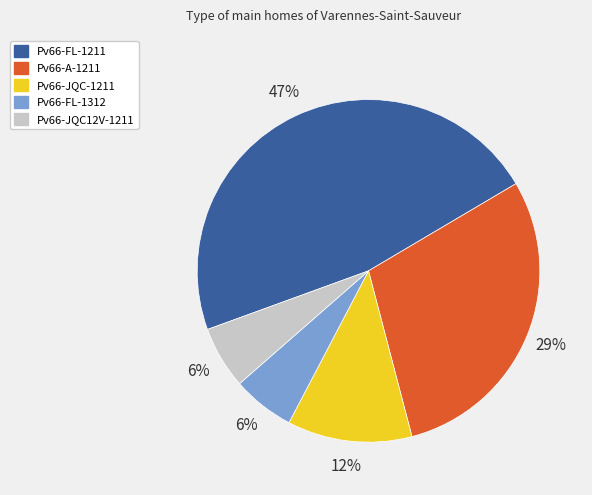

Is Pv66-FL-1211 the majority of the pie?

No